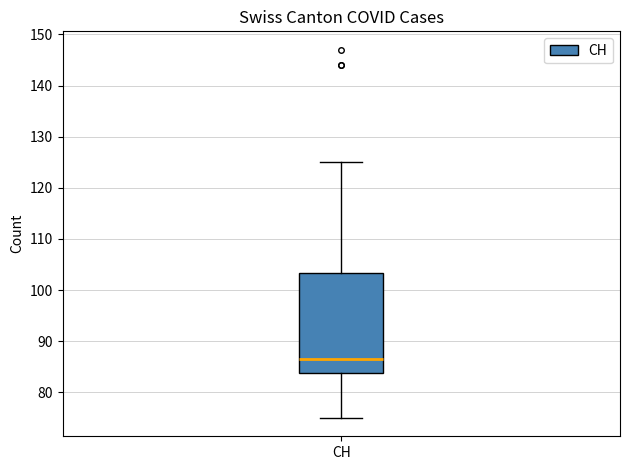

Where is the lower edge of the box for CH on the y-axis? The values are not printed on the chart, so give them approximately, as read against the axis.

84